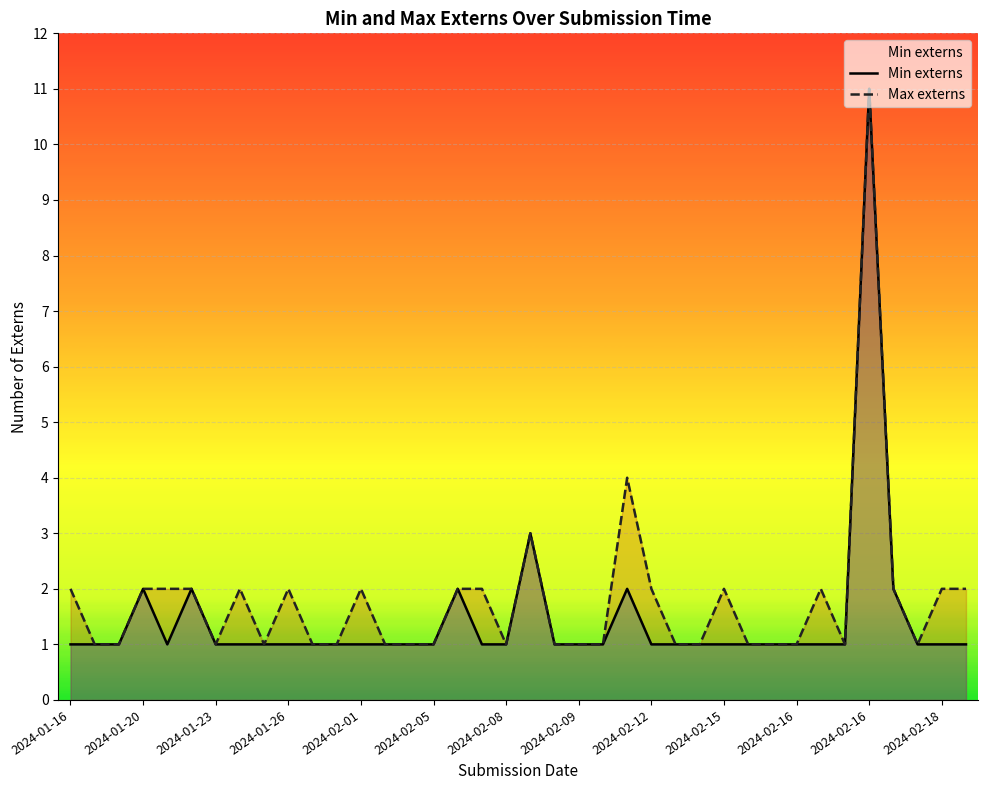

Which has a higher value, 17 or 2024-02-05?

2024-02-05